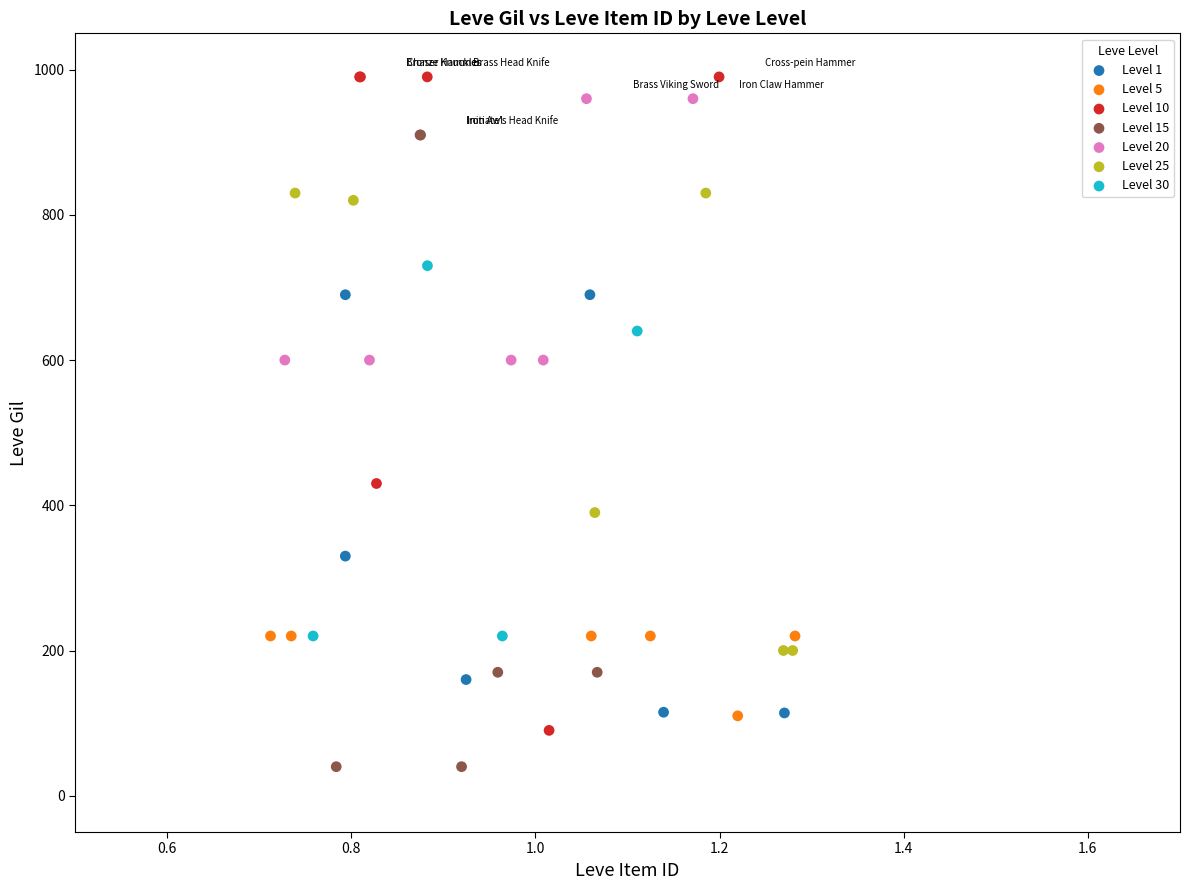

Which series contains the lowest Y value?

Level 15